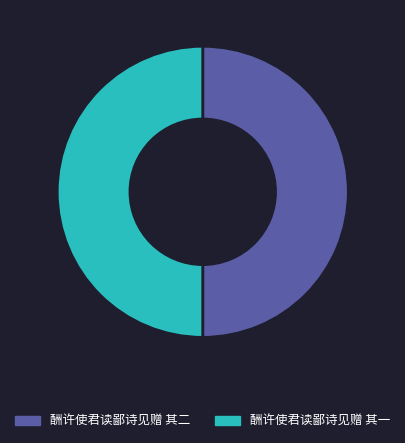

What is the ratio of the value at 酬许使君读鄙诗见赠 其一 to the value at 酬许使君读鄙诗见赠 其二?

1.0